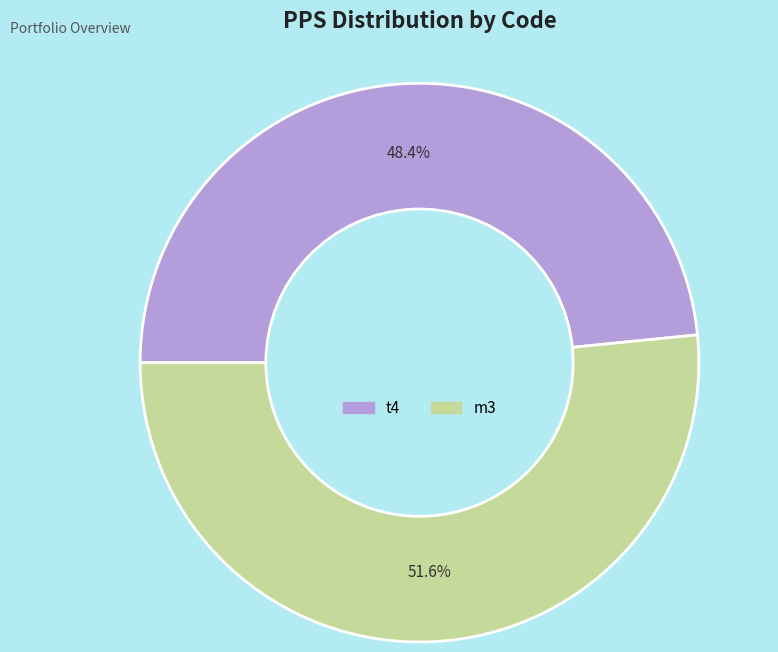

Combined, what portion of the pie is m3 and t4?

100.0%